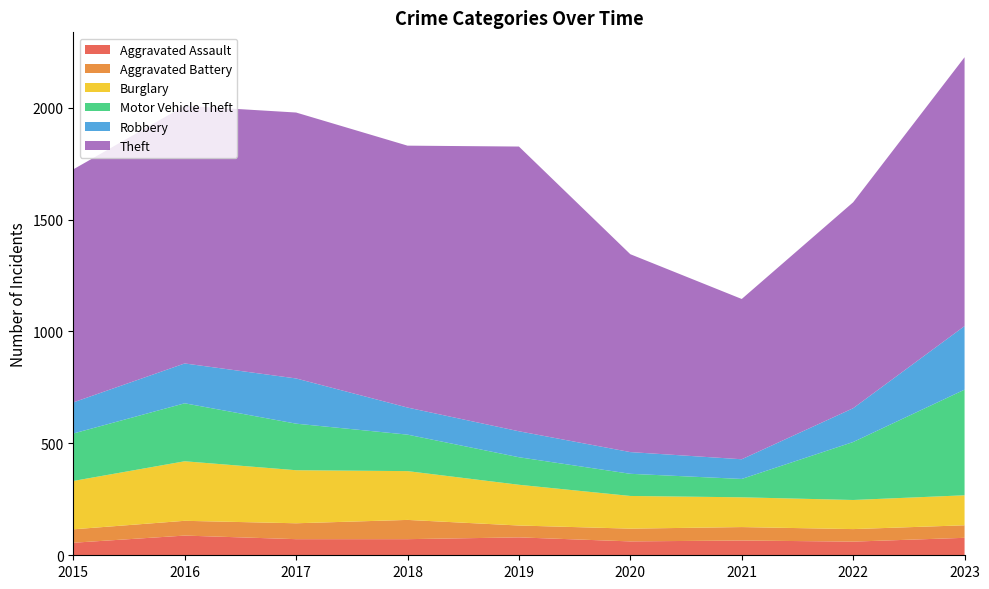

Reading left to right, what are all the values shown in this chart?

Aggravated Assault: 2015=56	2016=88	2017=72	2018=72	2019=80	2020=62	2021=66	2022=61	2023=78
Aggravated Battery: 2015=60	2016=66	2017=71	2018=86	2019=53	2020=57	2021=60	2022=56	2023=56
Burglary: 2015=216	2016=266	2017=237	2018=218	2019=182	2020=146	2021=133	2022=130	2023=134
Motor Vehicle Theft: 2015=212	2016=259	2017=208	2018=163	2019=123	2020=99	2021=82	2022=259	2023=472
Robbery: 2015=139	2016=178	2017=202	2018=121	2019=116	2020=97	2021=88	2022=151	2023=284
Theft: 2015=1041	2016=1151	2017=1188	2018=1170	2019=1272	2020=884	2021=716	2022=920	2023=1201